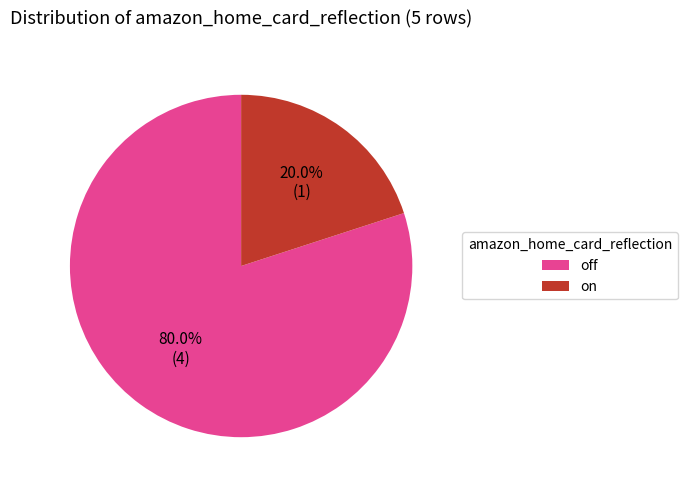

What percentage is the off slice, to the nearest percent?

80%